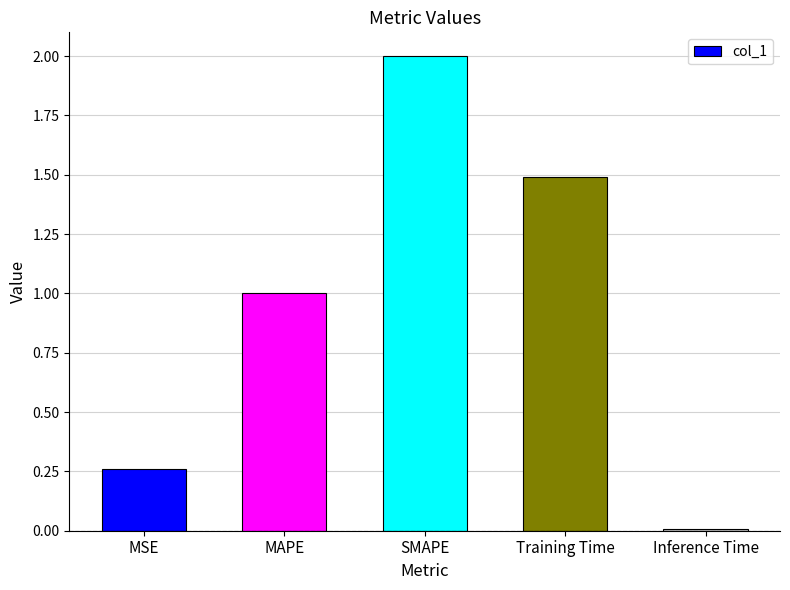

Between MSE and MAPE, which is larger?

MAPE